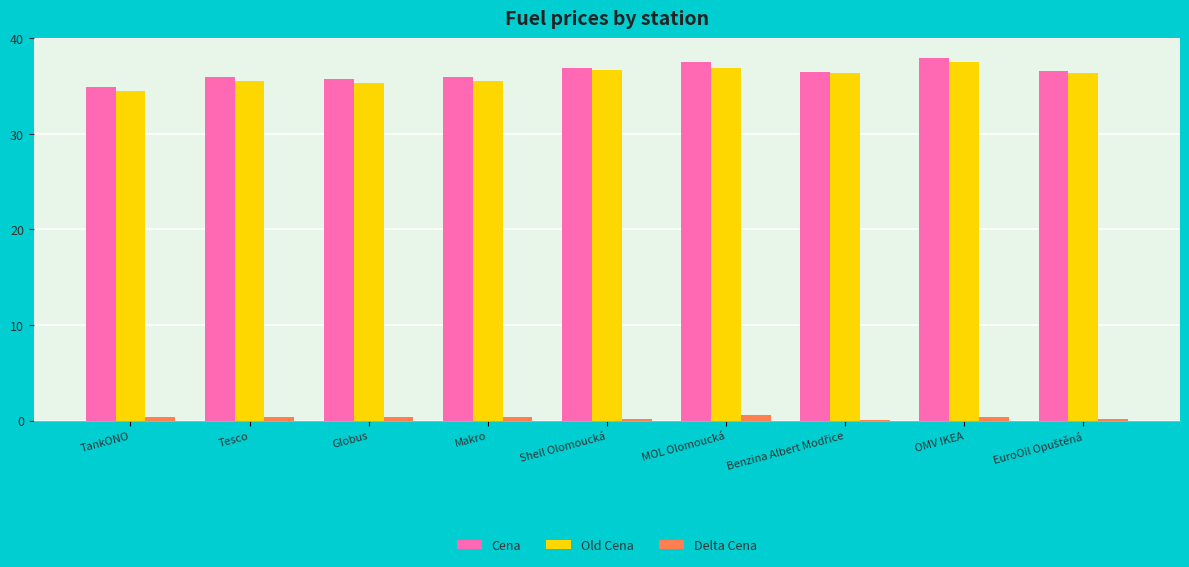

The value of Old Cena at Tesco is 35.5. True or false?

True